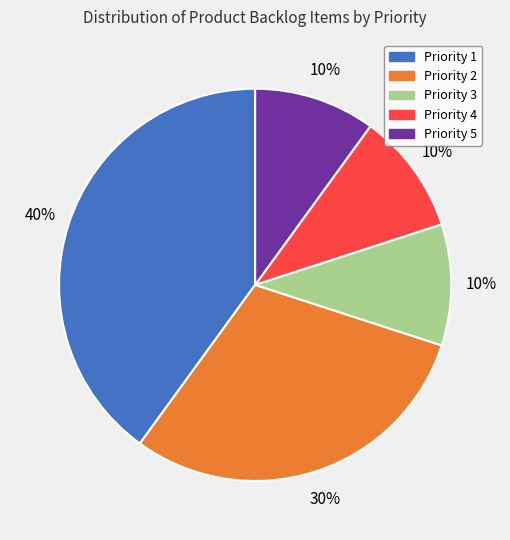

Is there a majority slice in this chart?

No